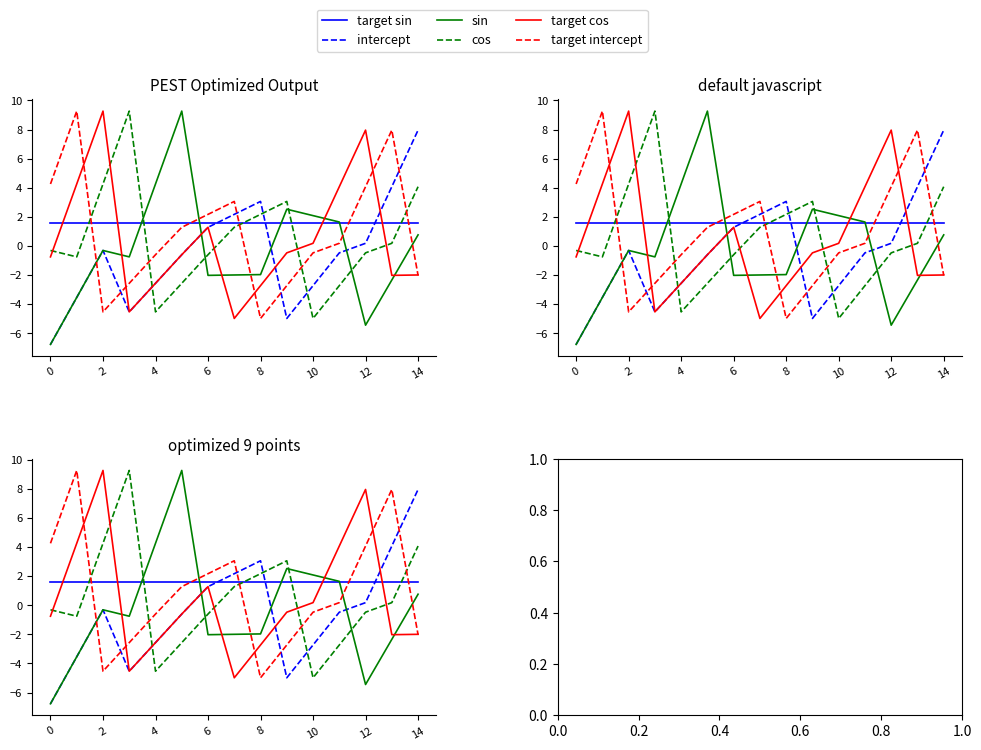

What is the difference between the maximum and minimum values in the target intercept series?

14.3